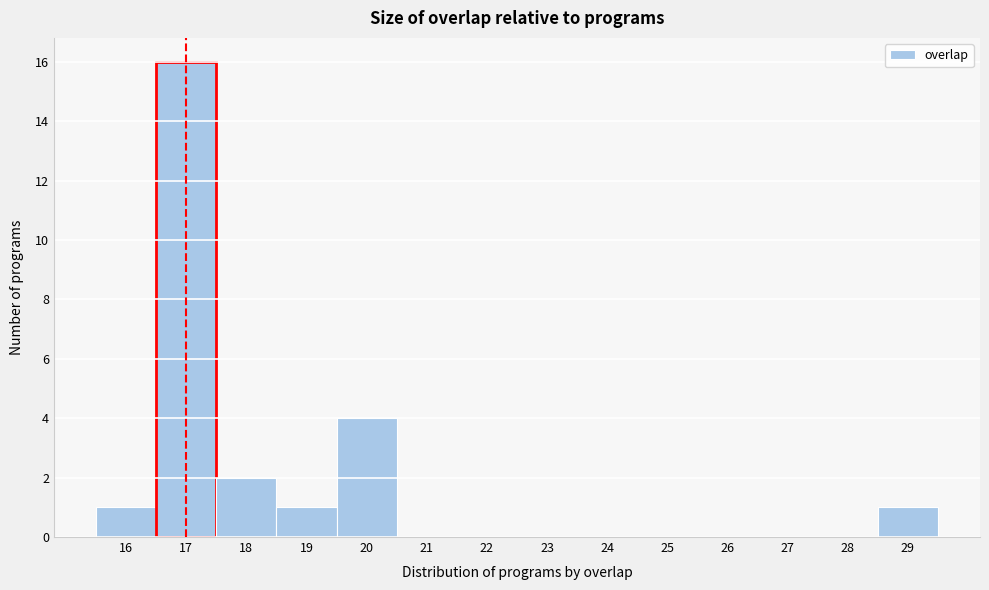

Reading left to right, list every bar in this chart as the range it spans on the x-axis followed by its height. The values are not printed on the chart, so give them approximately, as read against the axis.

15.5 to 16.5: 1
16.5 to 17.5: 16
17.5 to 18.5: 2
18.5 to 19.5: 1
19.5 to 20.5: 4
20.5 to 21.5: 0
21.5 to 22.5: 0
22.5 to 23.5: 0
23.5 to 24.5: 0
24.5 to 25.5: 0
25.5 to 26.5: 0
26.5 to 27.5: 0
27.5 to 28.5: 0
28.5 to 29.5: 1